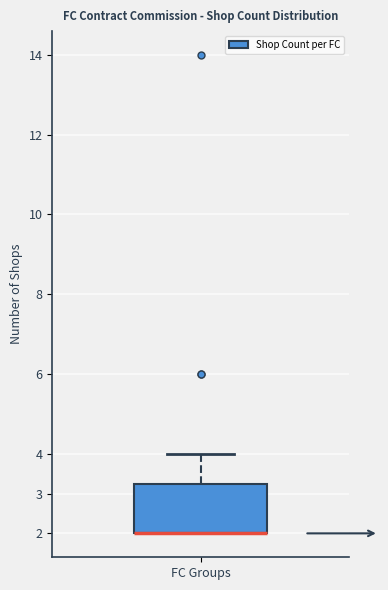

Read this box plot against the y-axis: the position of the median line, the range covered by the box, and the ends of both whiskers. The values are not printed on the chart, so give them approximately, as read against the axis.

median 2.0 (drawn on the box's lower edge), box 2.0 to 3.3, whiskers 2.0 to 4.0